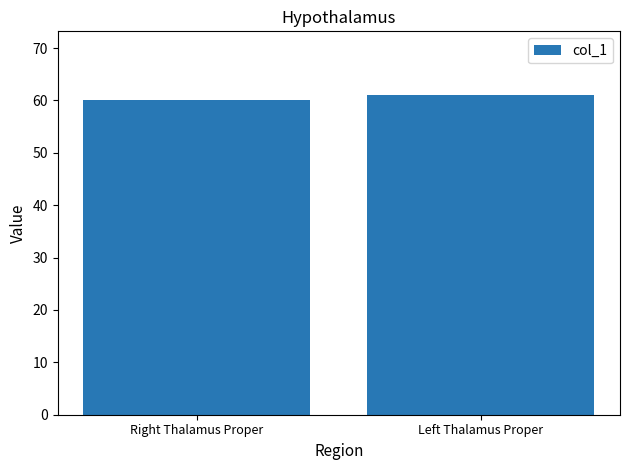

What is the greatest value displayed?

61